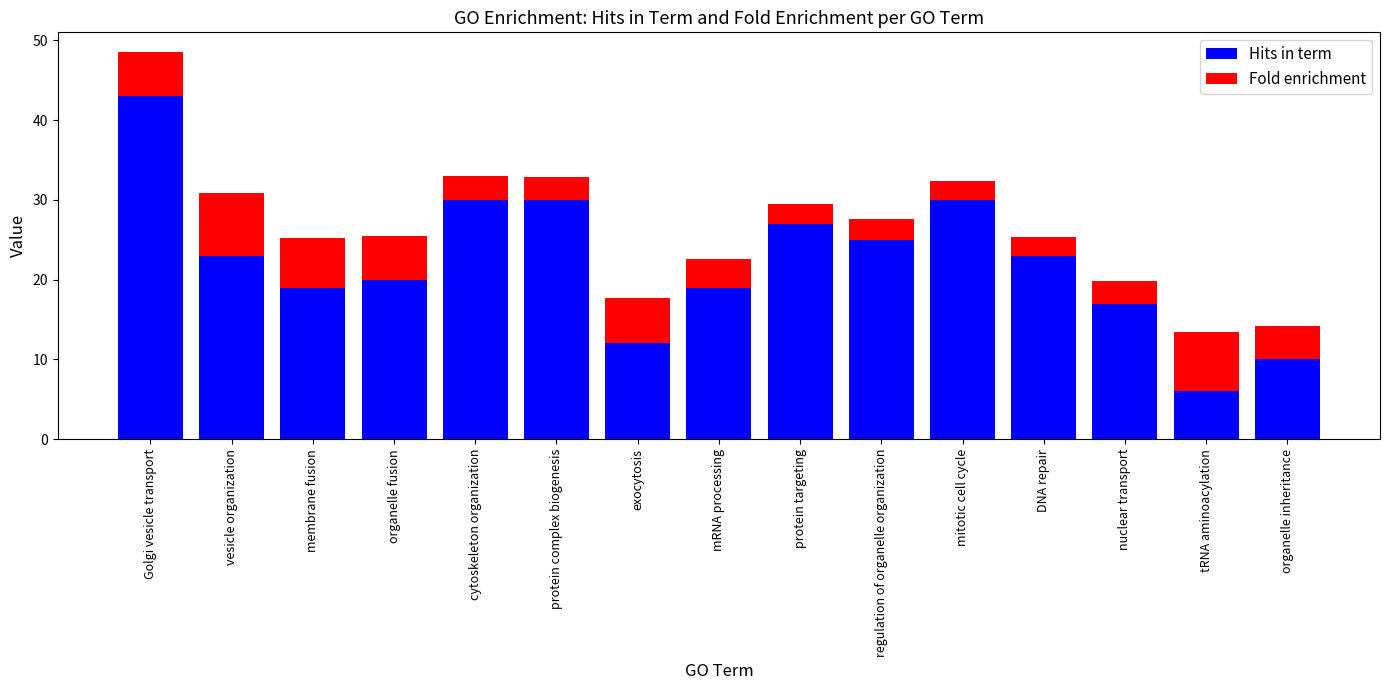

What is the difference between the second highest and second lowest values in the Hits in term series?

20.0